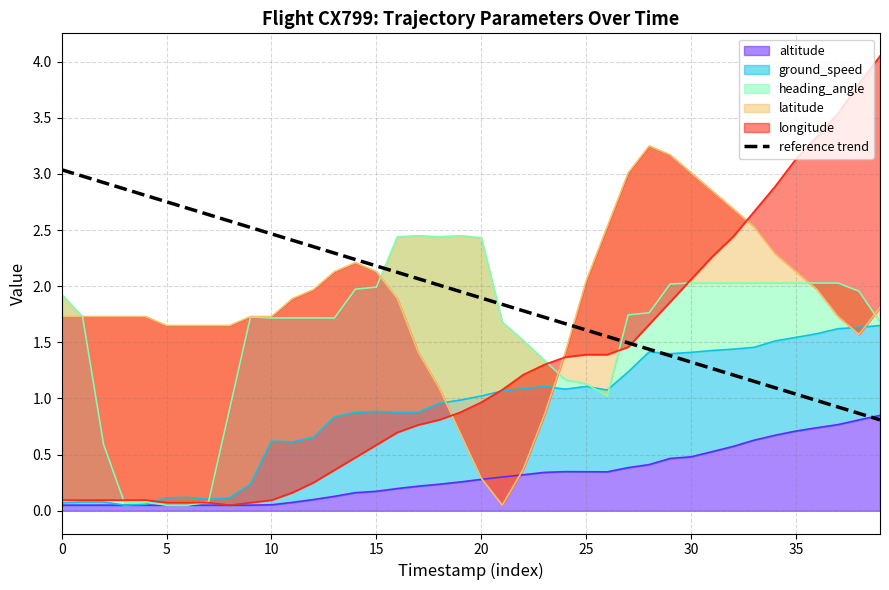

What is the label of the 18th point from the left?

17